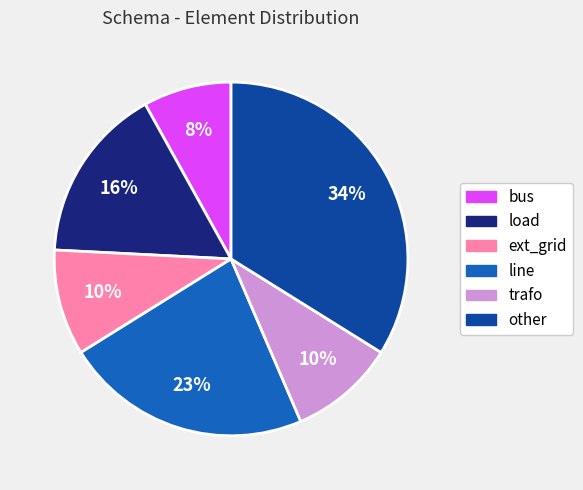

The other slice represents 34% of the pie. True or false?

True